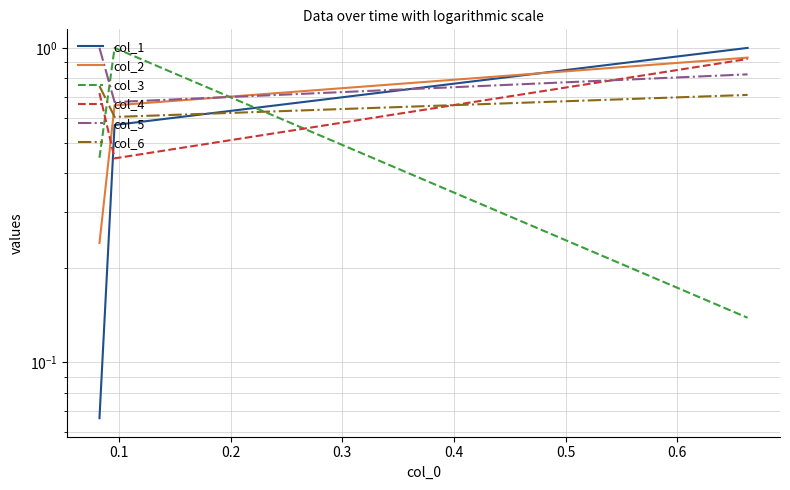

True or false: col_4 has a value of 0.1 at 0.1.

False